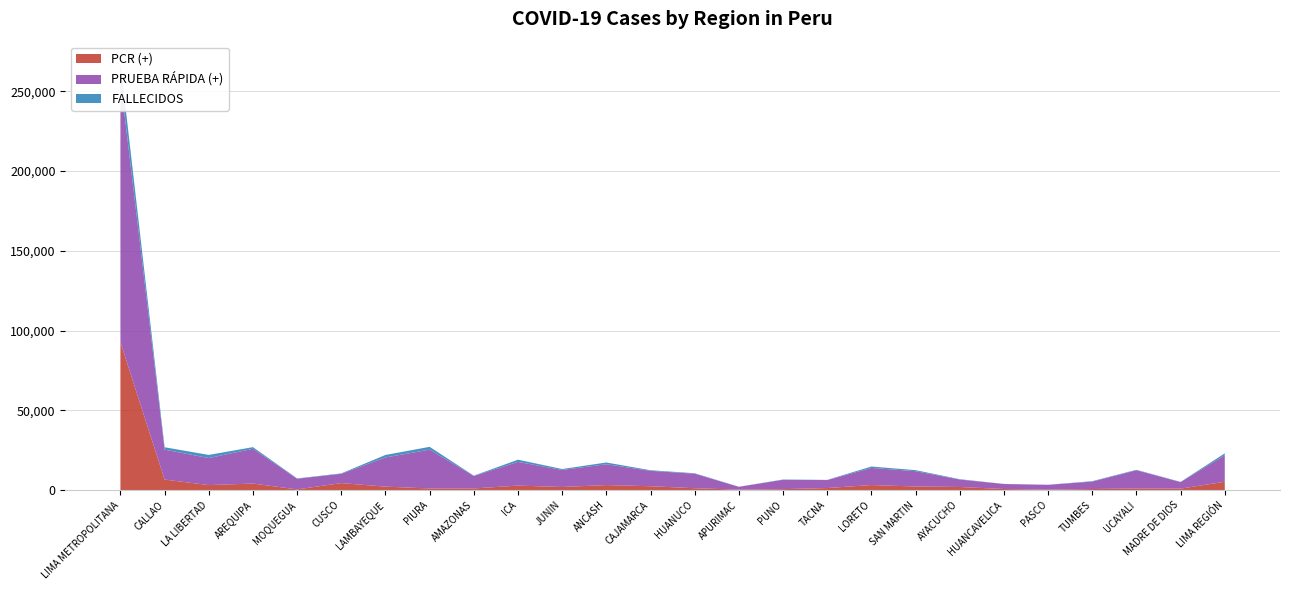

Reading left to right, extract all data points from this chart.

PCR (+): 92700	6558	3089	4054	387	4347	2117	977	993	2765	1905	3109	2377	1134	228	534	1247	3122	2198	1907	625	213	623	973	867	5181
PRUEBA RÁPIDA (+): 164269	18764	16956	21797	6697	5847	18316	24335	7820	14859	10695	13040	9665	9085	1786	5875	4991	10727	9618	4653	3143	3022	4666	11418	4112	16673
FALLECIDOS: 10760	1493	1969	1039	196	234	1559	1765	186	1391	571	1116	362	305	56	183	112	883	642	241	62	76	268	286	128	1151